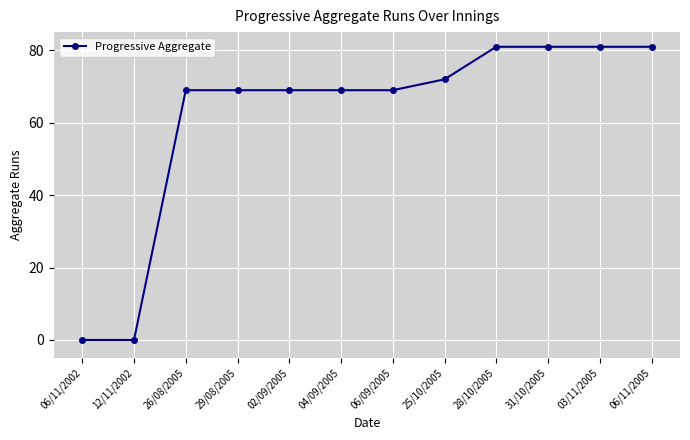

Reading left to right, what are all the values shown in this chart?

0	0	69	69	69	69	69	72	81	81	81	81